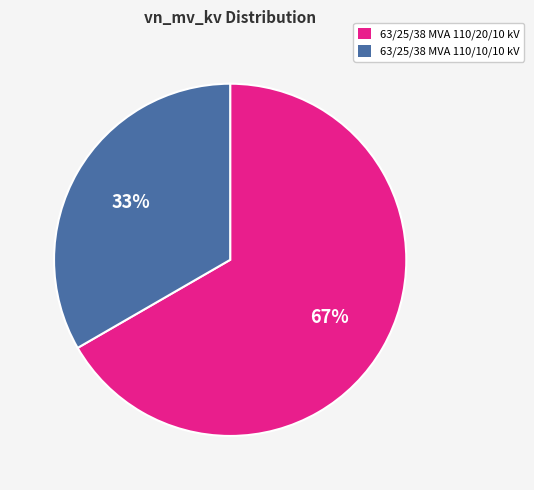

Rank the categories by value from highest to lowest.

63/25/38 MVA 110/20/10 kV, 63/25/38 MVA 110/10/10 kV